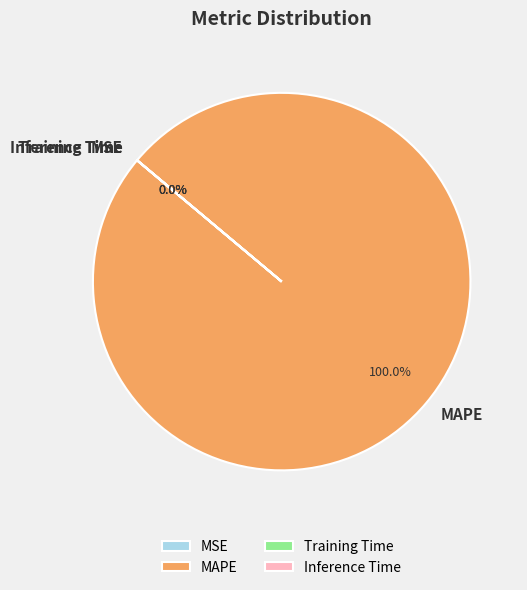

Is there any slice that represents more than half of the pie?

Yes